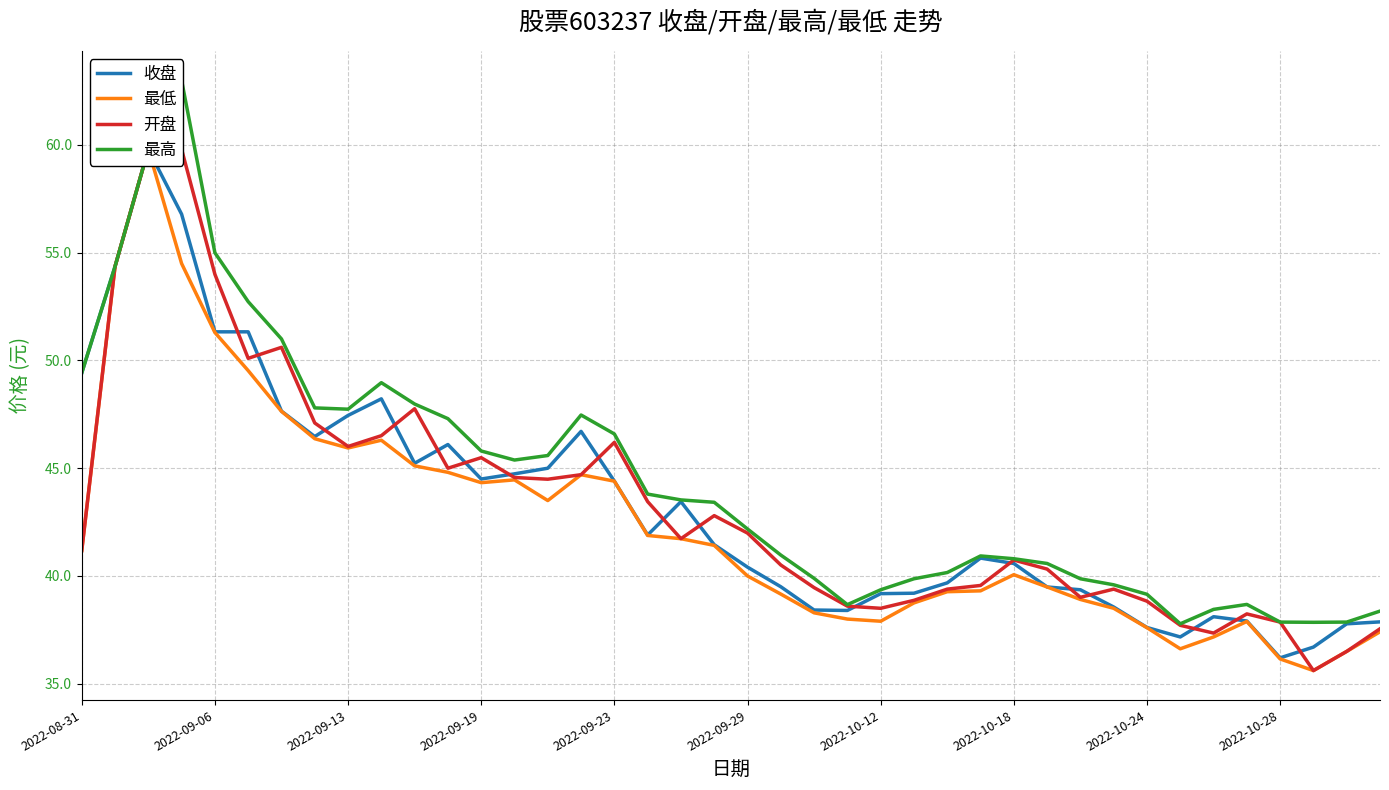

How many interior local valleys does the 收盘 series have?

7